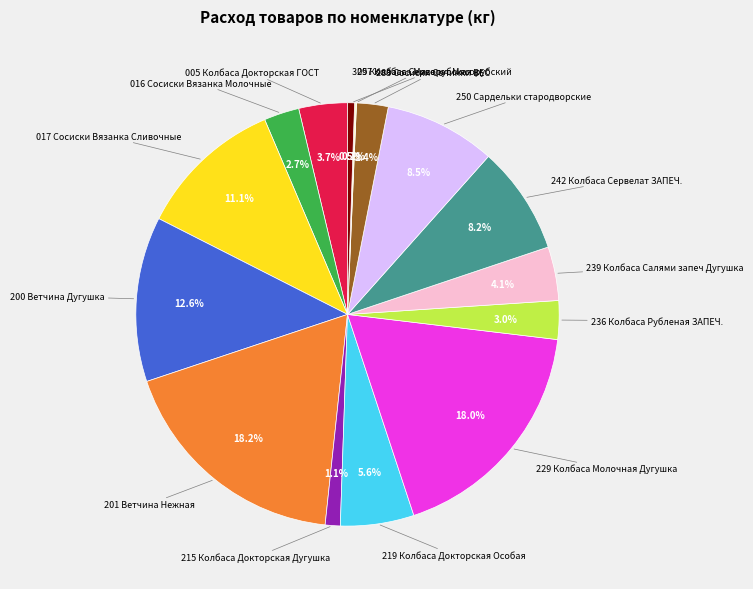

Does any single category account for the majority?

No